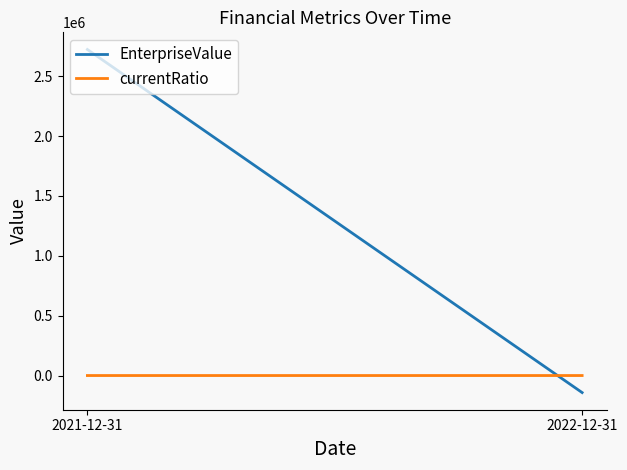

At which category is the sum across all series the highest?

2021-12-31